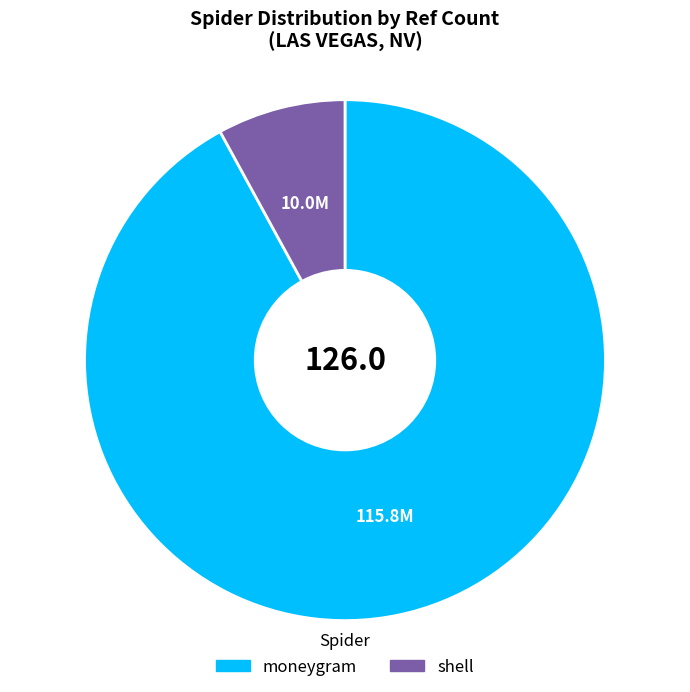

What is the ratio of the value at moneygram to the value at shell?

11.6